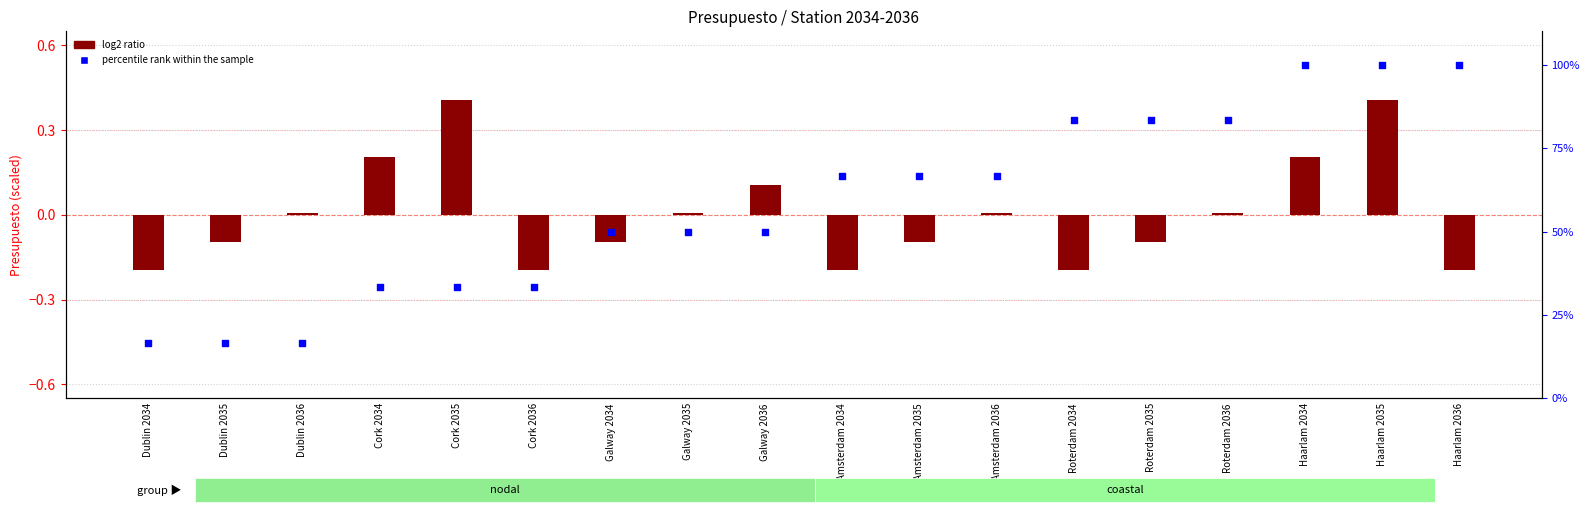

Is the value of log2 ratio at Roterdam 2036 greater than the value of percentile rank within the sample at Amsterdam 2035?

No